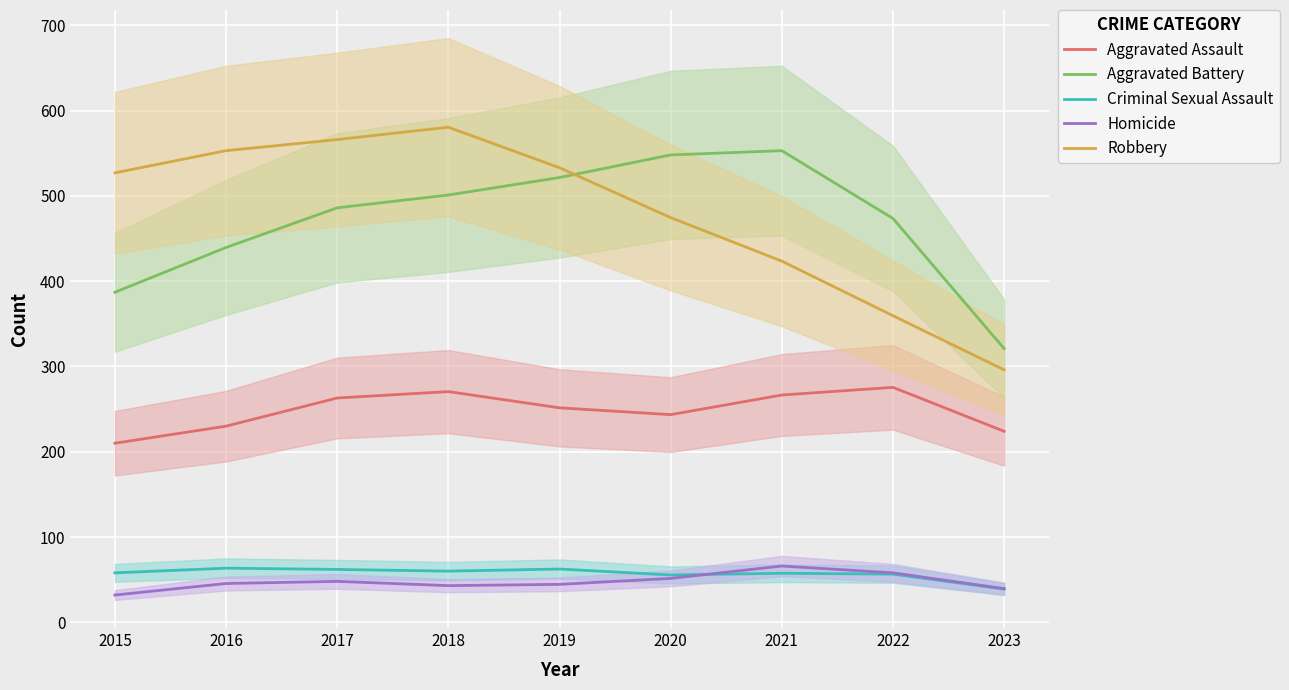

What is the value of the Robbery point at the 2nd from the left?

553.0